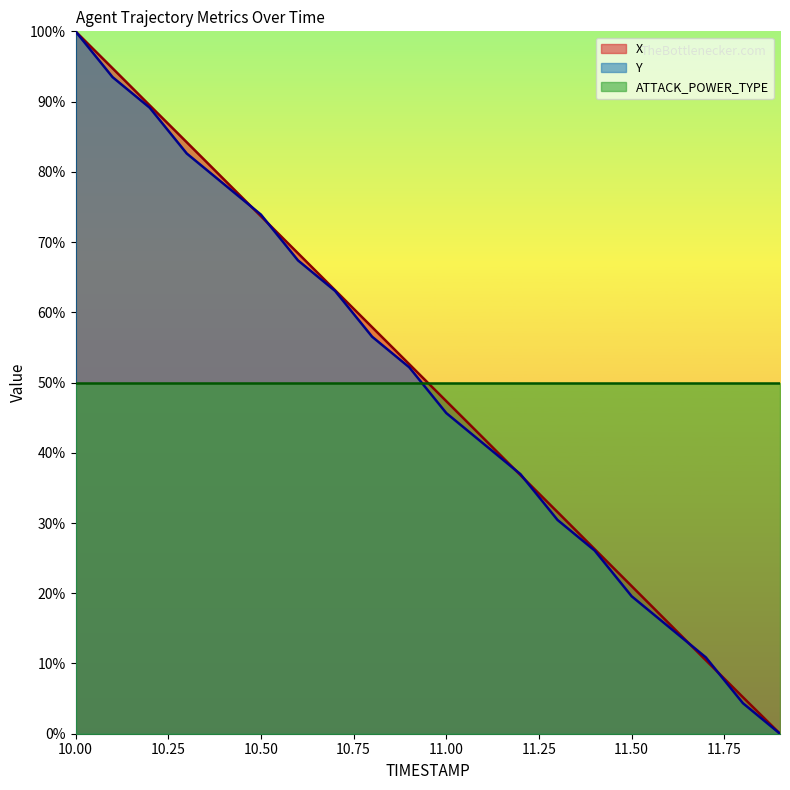

Is it true that Y equals 82.6 at 10.3?

True